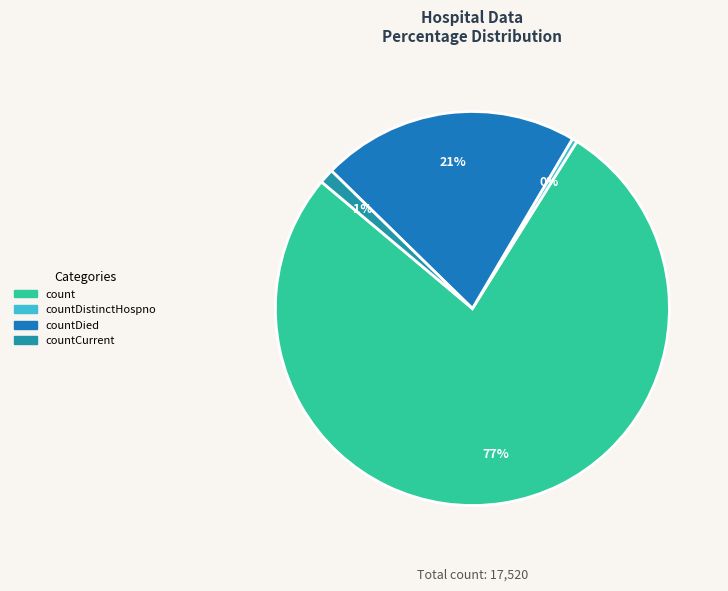

The countCurrent slice represents 1% of the pie. True or false?

True